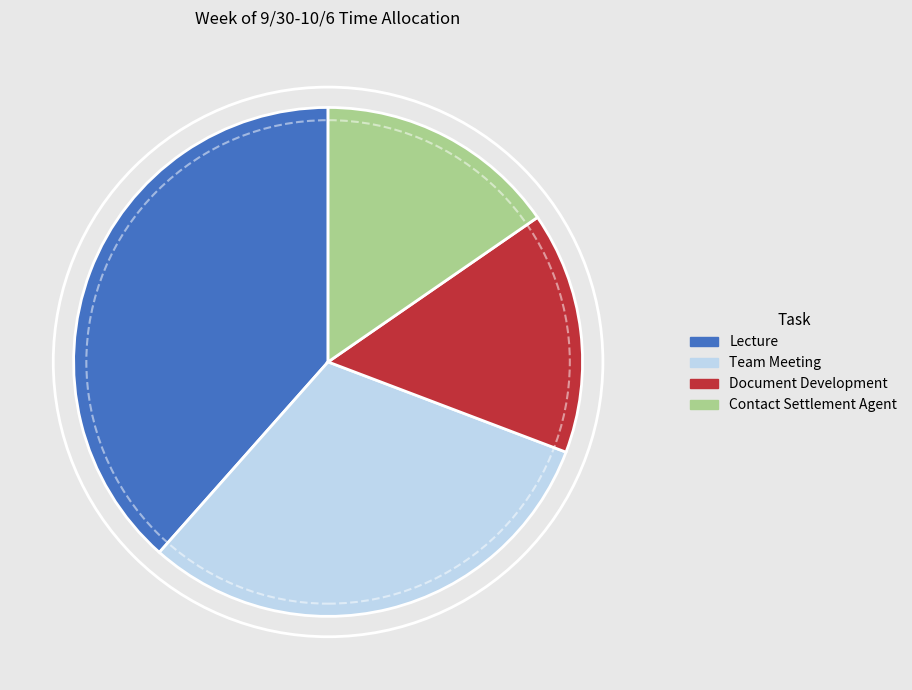

Is the sum of Team Meeting and Lecture greater than half?

Yes